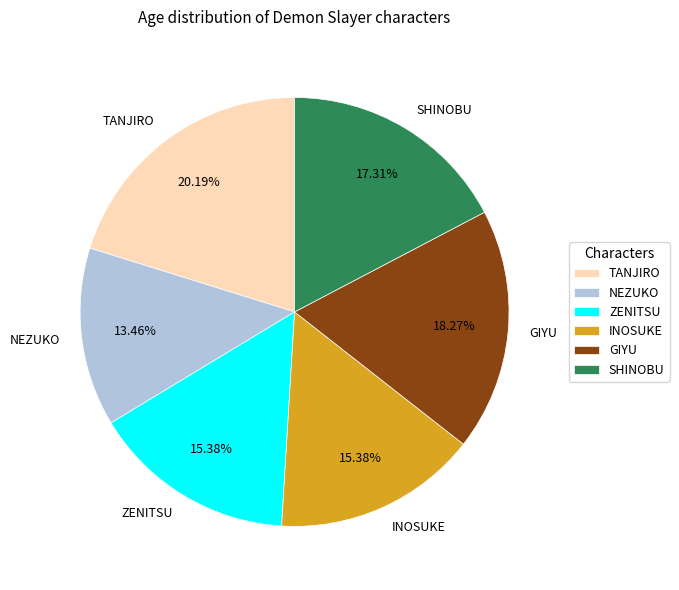

To the nearest percent, what is the difference between the largest and smallest slice percentages?

7%